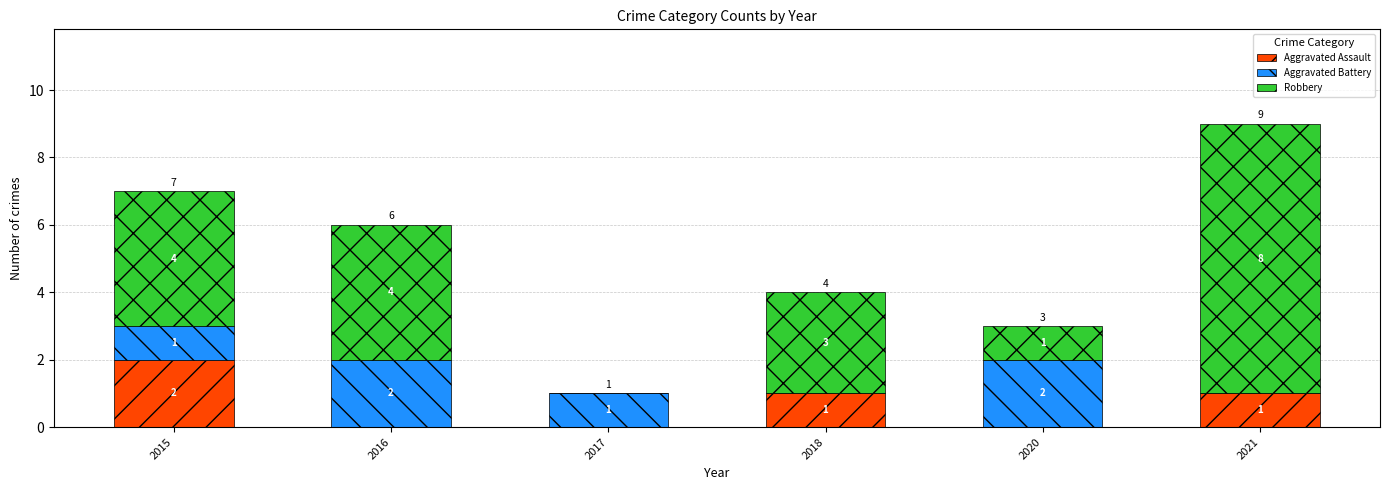

Is it true that Aggravated Assault equals 2 at 2018?

False